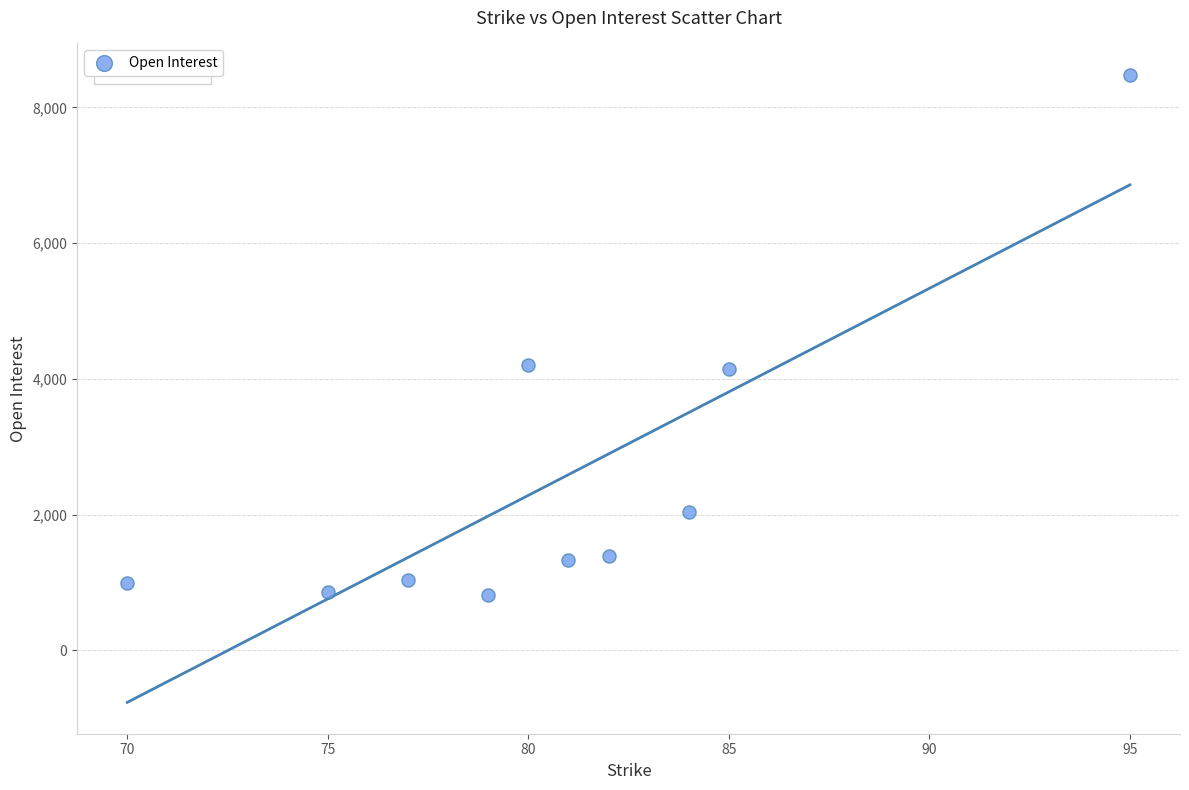

What is the range of X values (max minus min)?

25